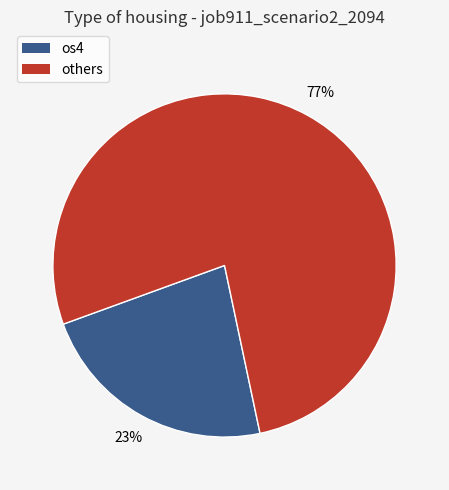

Is there a majority slice in this chart?

Yes